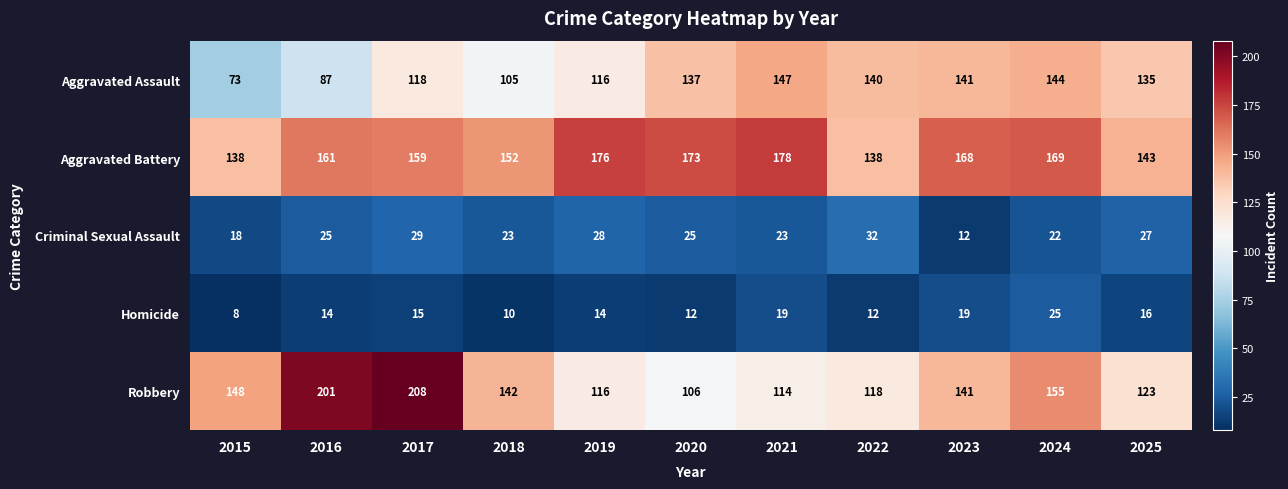

What is the average value of the Robbery series?

143